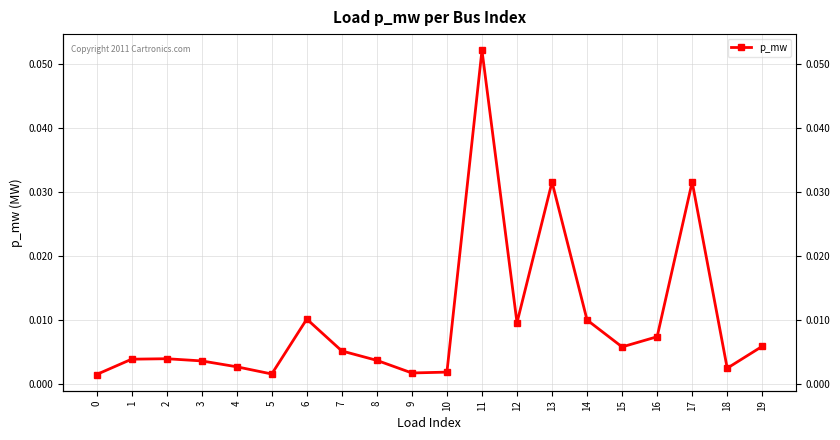

Reading left to right, what are all the values shown in this chart?

0=0.0	1=0.0	2=0.0	3=0.0	4=0.0	5=0.0	6=0.0	7=0.0	8=0.0	9=0.0	10=0.0	11=0.1	12=0.0	13=0.0	14=0.0	15=0.0	16=0.0	17=0.0	18=0.0	19=0.0